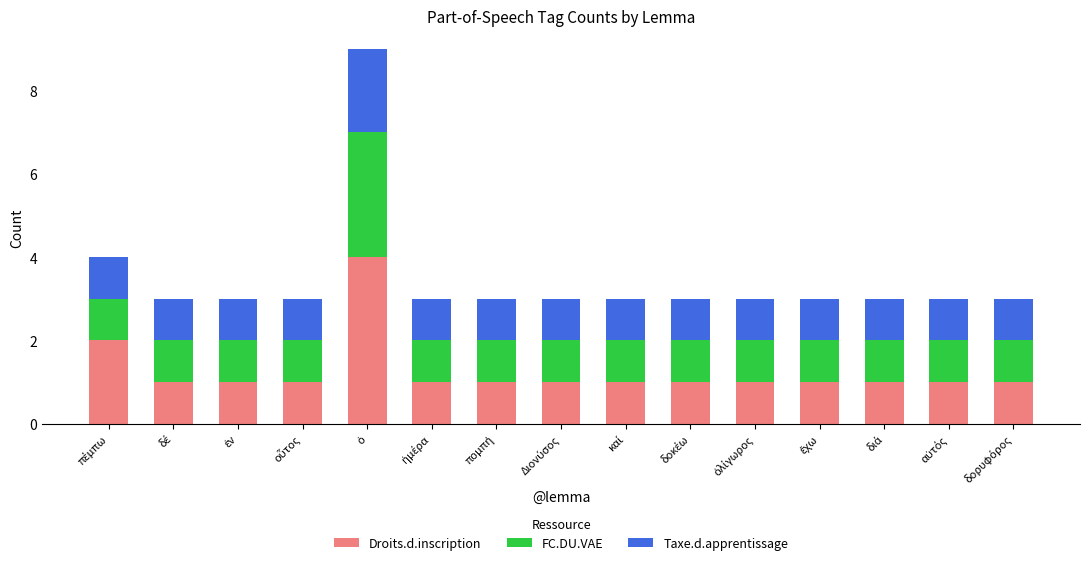

What is the difference between the maximum and minimum values in the Droits.d.inscription series?

3